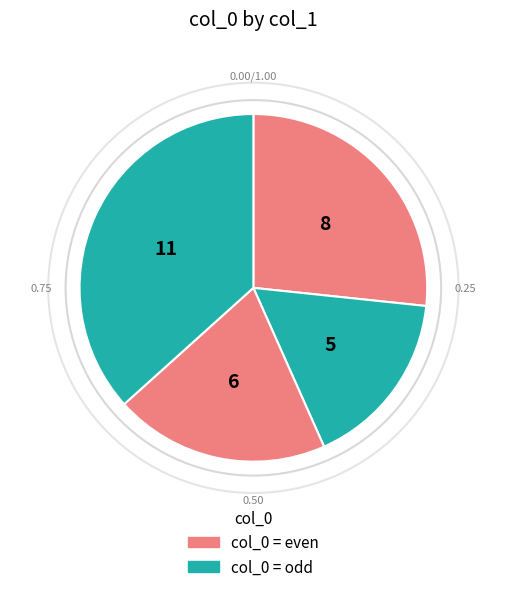

How many segments does this pie chart have?

4